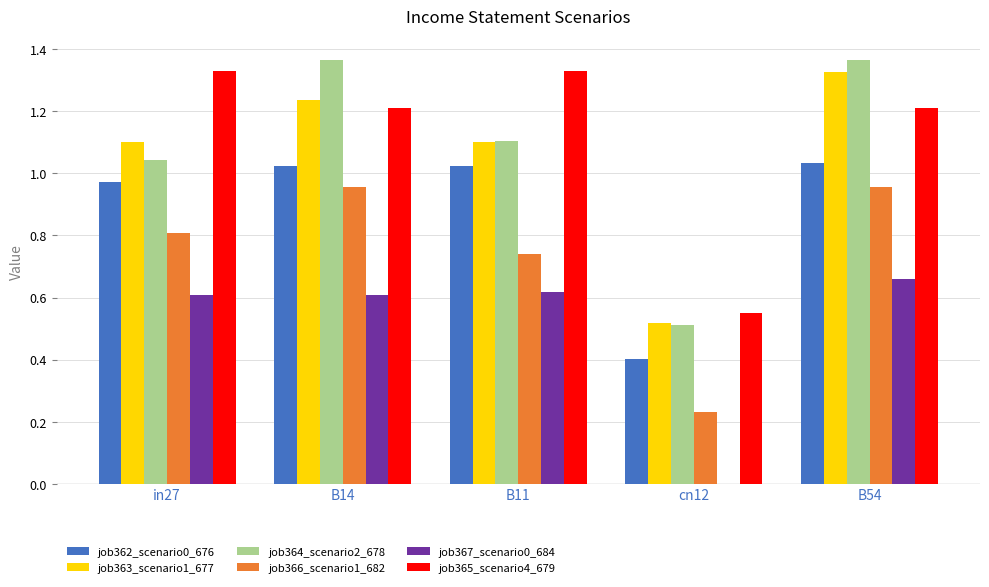

How many groups of bars are there?

5